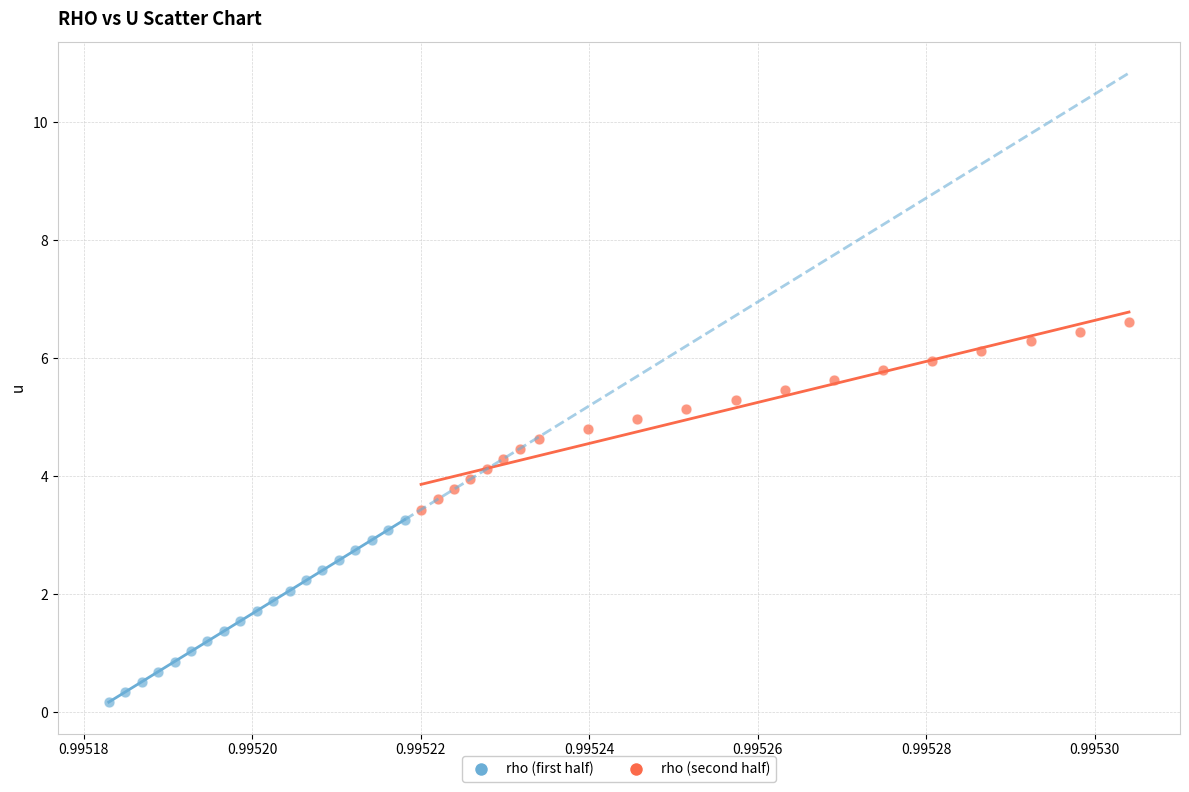

Which series reaches the minimum Y coordinate?

rho (first half)